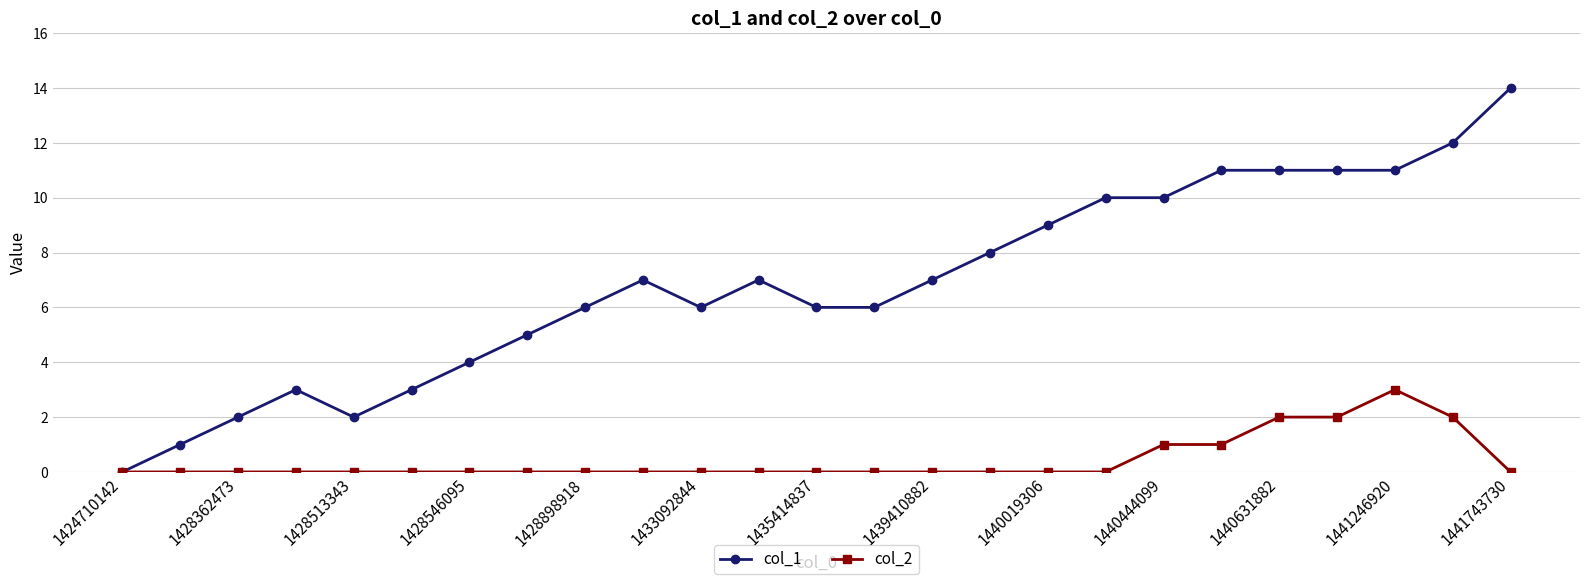

List the series in order of their peak value, lowest first.

col_2, col_1